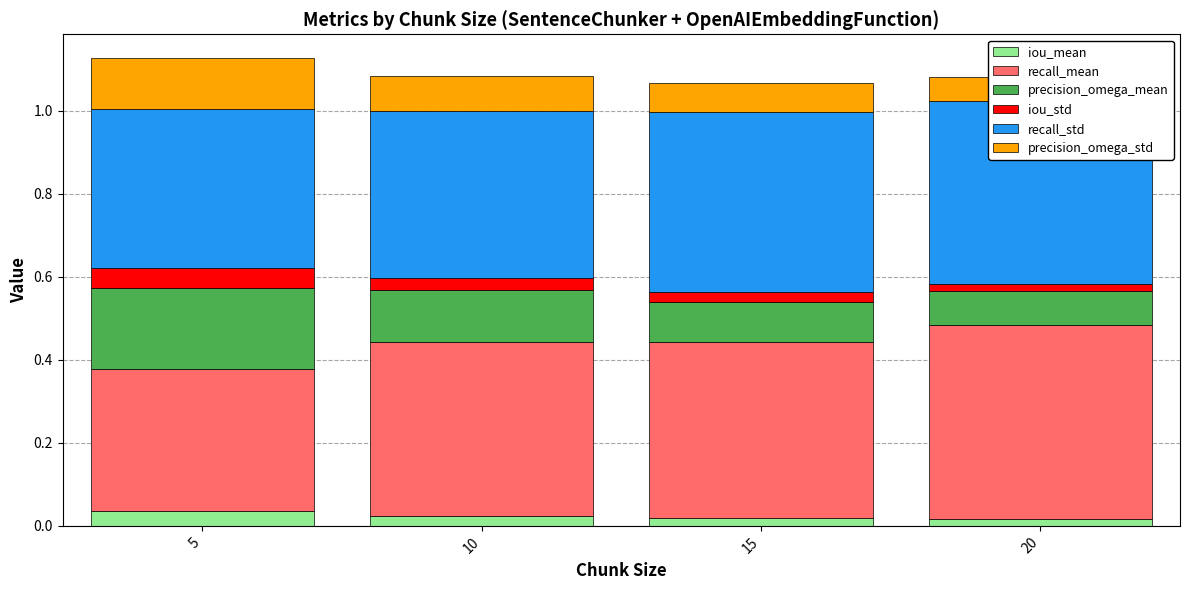

Between 20 and 10, which is larger?

10